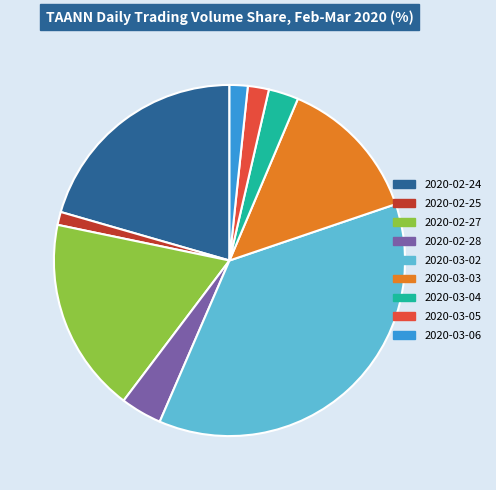

True or false: 2020-03-05 accounts for 2% of the total.

True